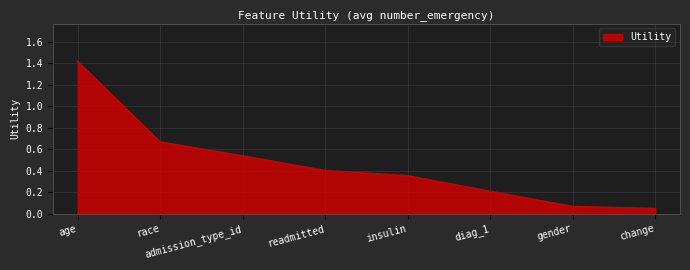

True or false: the data shows 0.1 at diag_1.

False